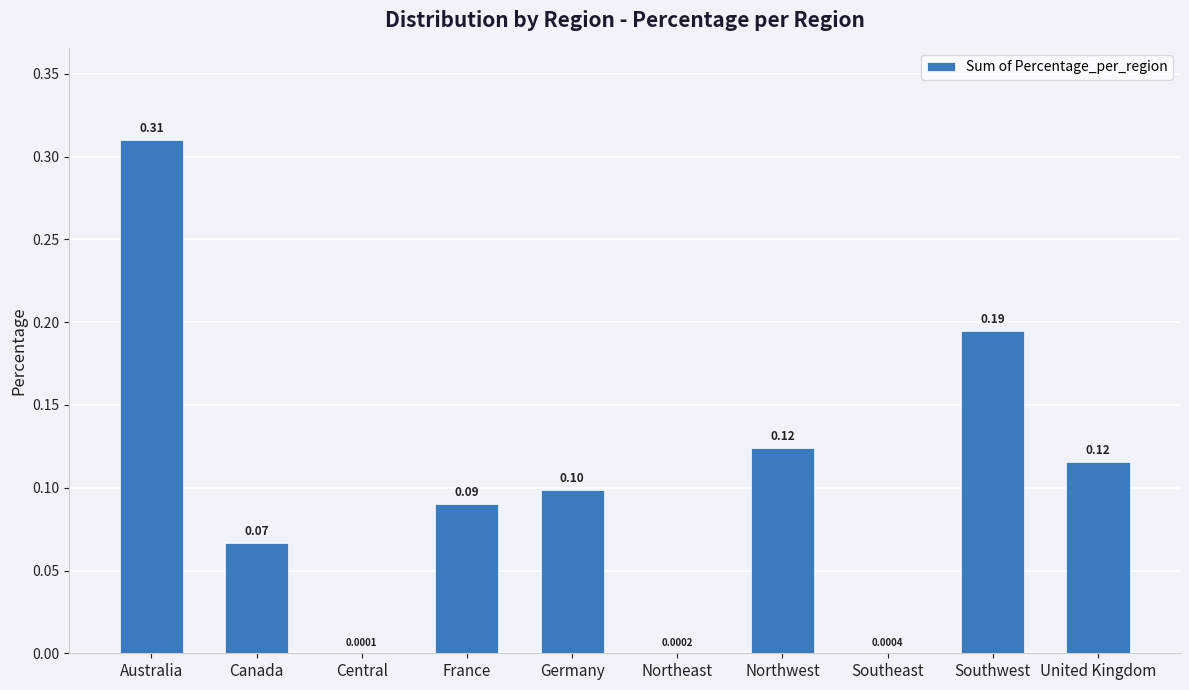

Which has a higher value, Northeast or Southwest?

Southwest